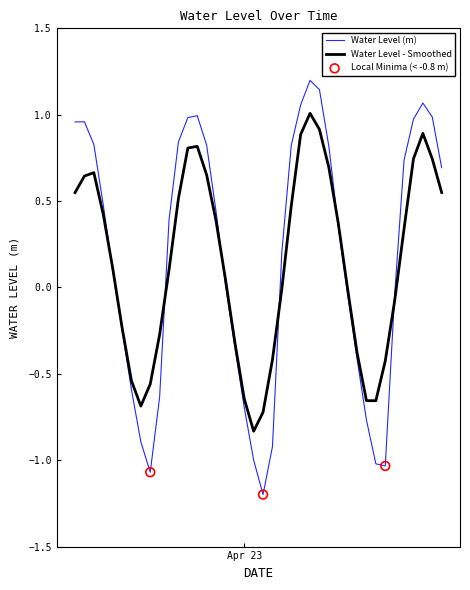

Which series has the largest range (max minus min)?

Water Level (m)